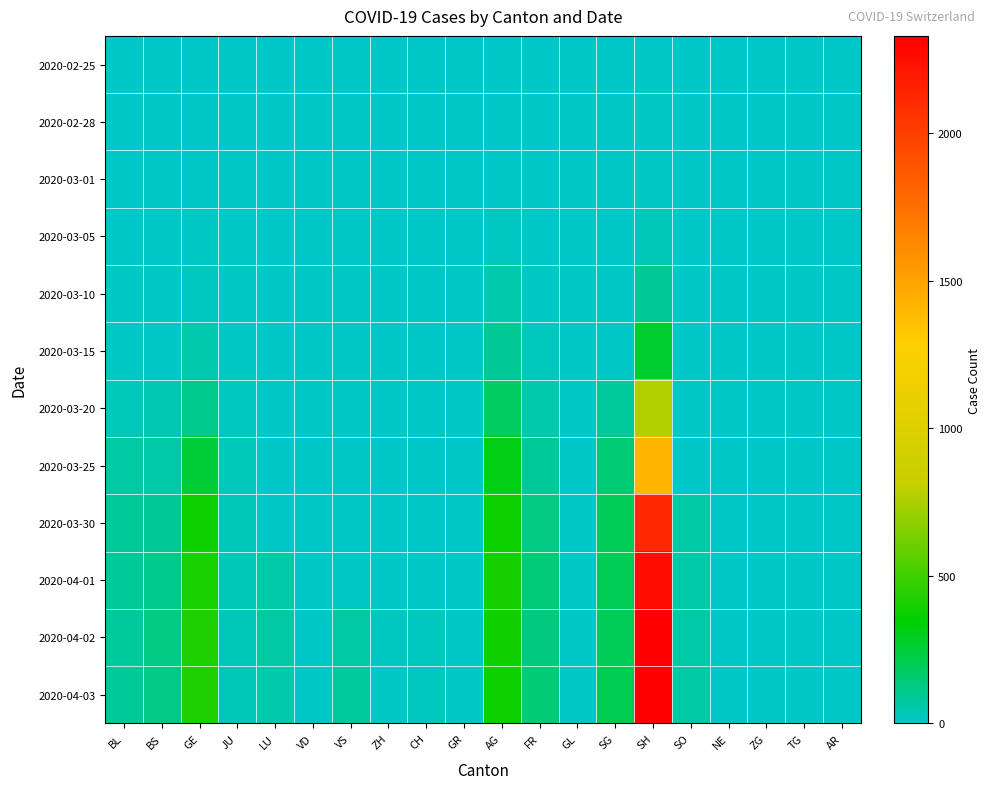

Between ZH and BS, which is larger?

ZH